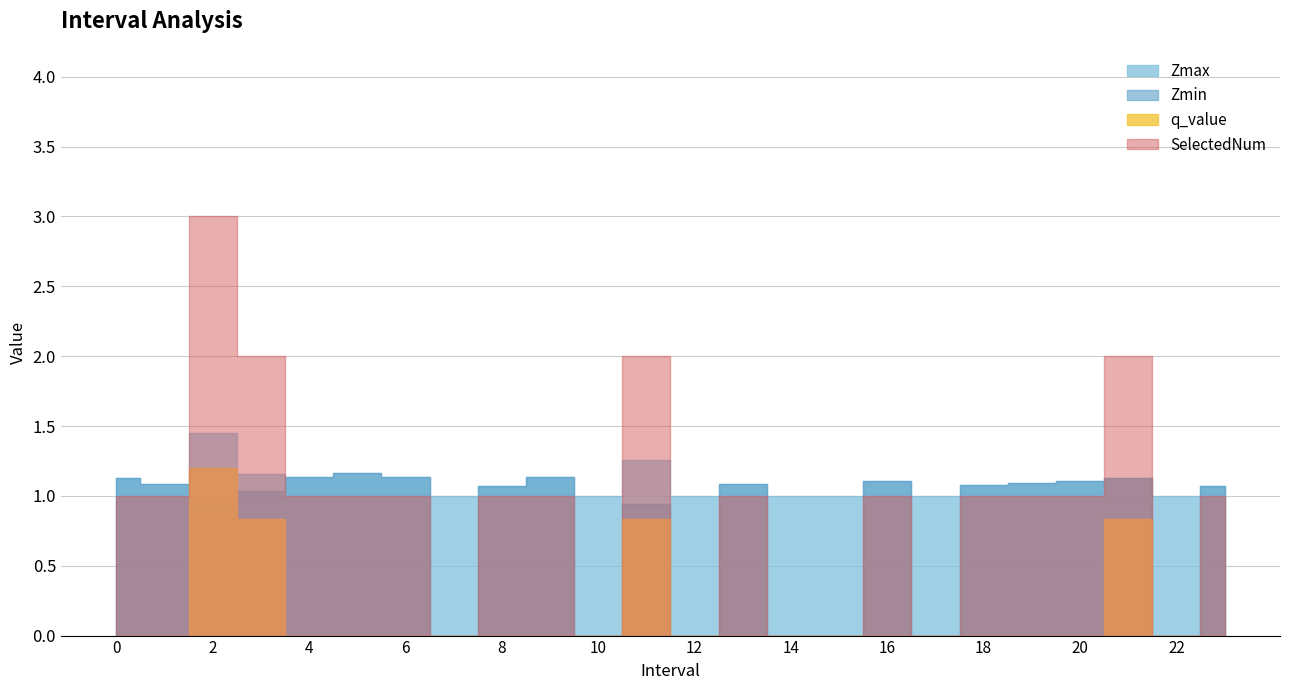

Which series has the largest total across all categories?

Zmax